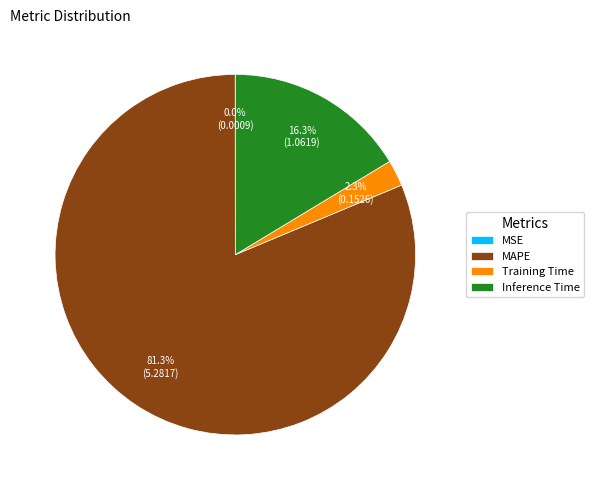

True or false: Inference Time accounts for 16% of the total.

True